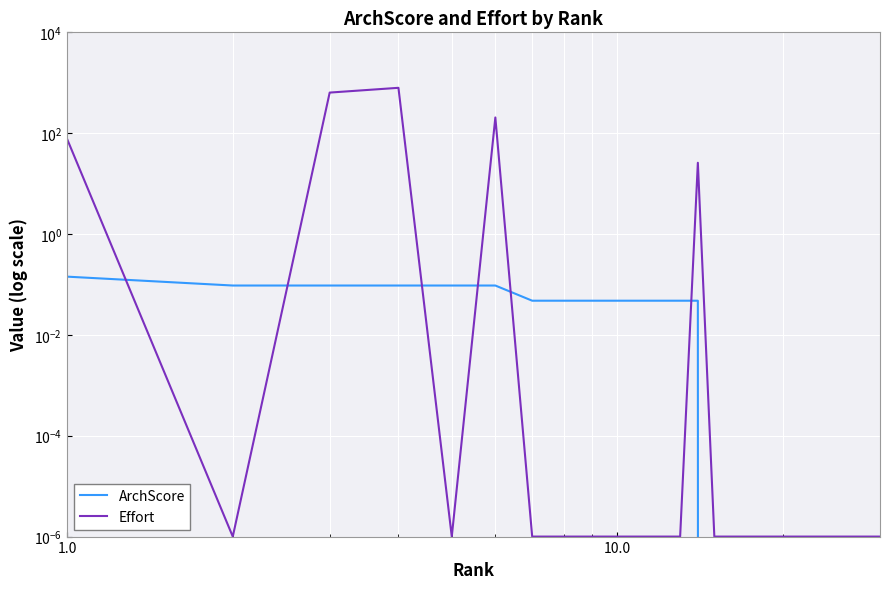

Which series has the largest total across all categories?

Effort